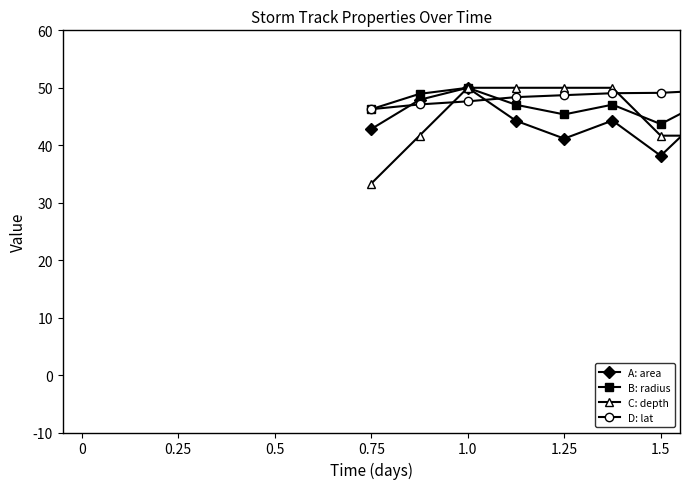

Which series has the largest total across all categories?

D: lat